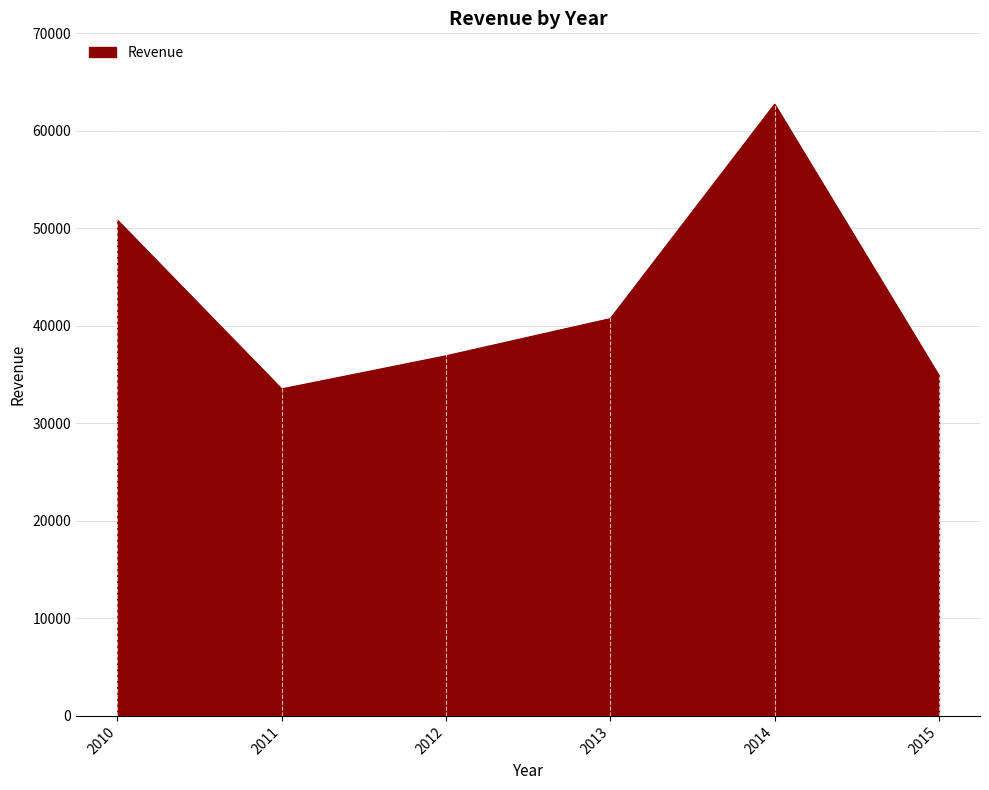

What is the ratio of the value at 2012 to the value at 2010?

0.7